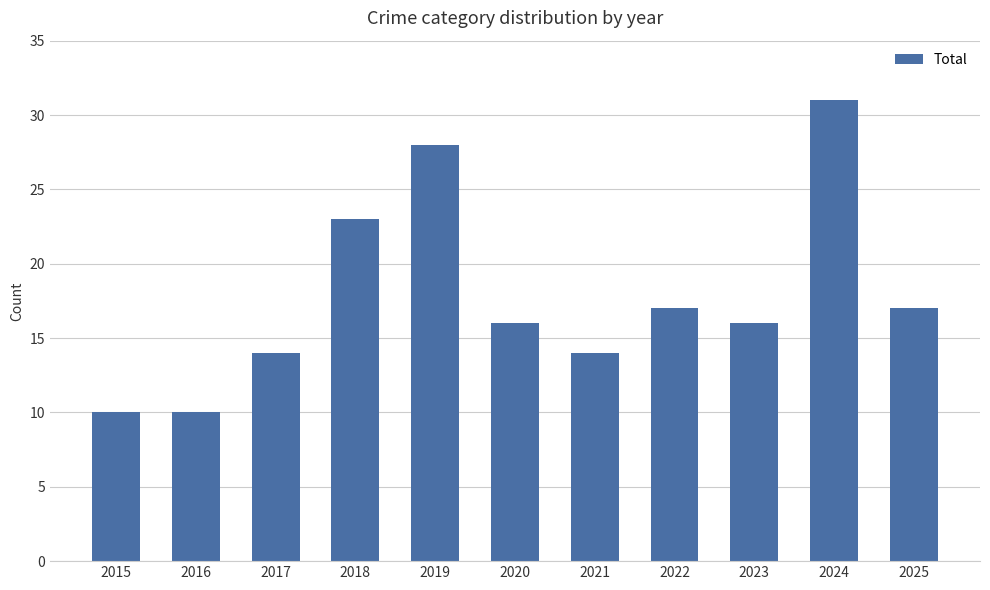

The value at 2018 is 30. True or false?

False